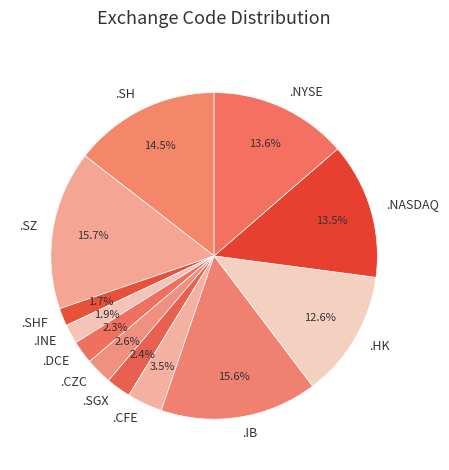

Is it true that .SHF is 2% of the pie?

True